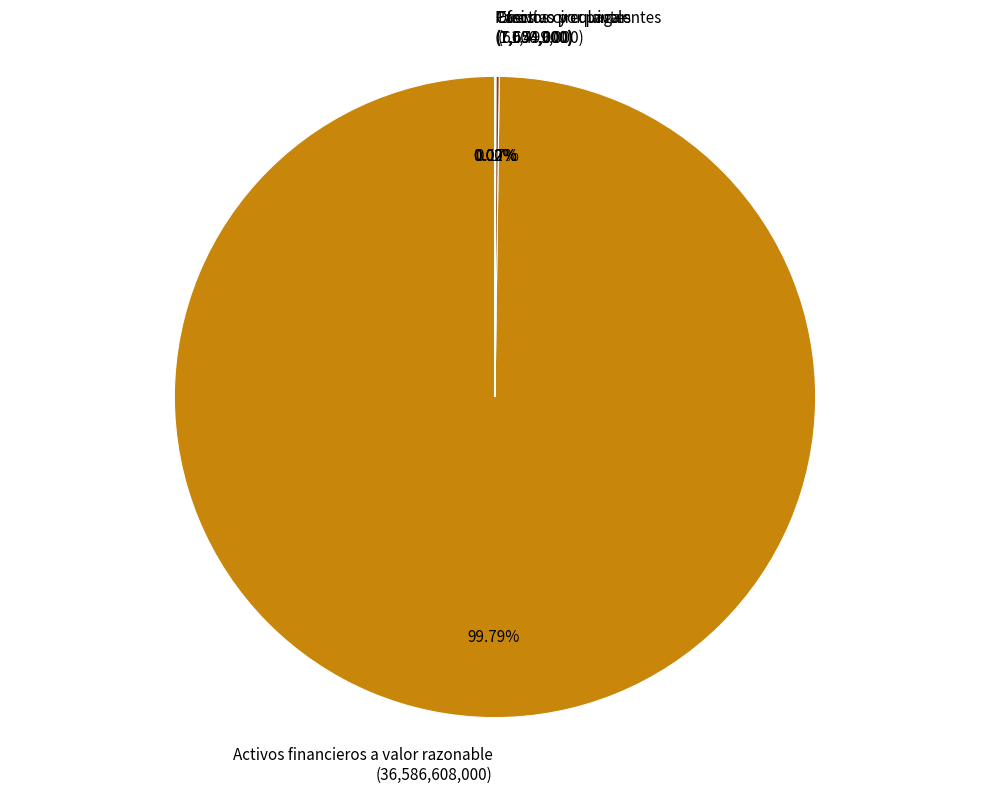

Which slice represents more than half of the pie?

Activos financieros a valor razonable (36,586,608,000)